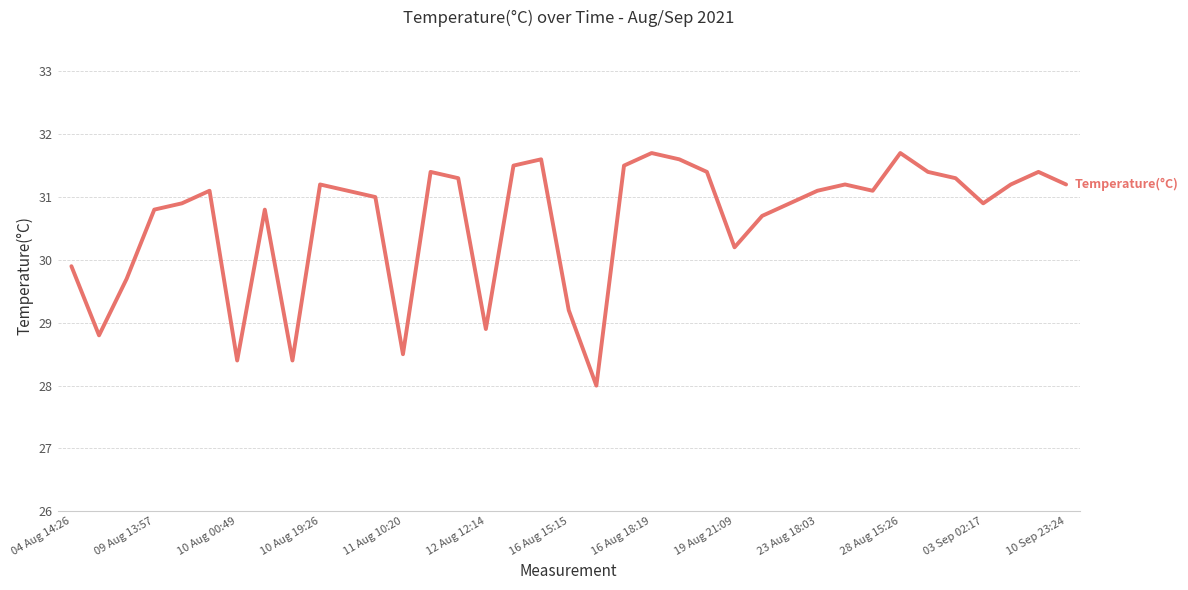

Reading left to right, extract all data points from this chart.

29.9	28.8	29.7	30.8	30.9	31.1	28.4	30.8	28.4	31.2	31.1	31.0	28.5	31.4	31.3	28.9	31.5	31.6	29.2	28.0	31.5	31.7	31.6	31.4	30.2	30.7	30.9	31.1	31.2	31.1	31.7	31.4	31.3	30.9	31.2	31.4	31.2